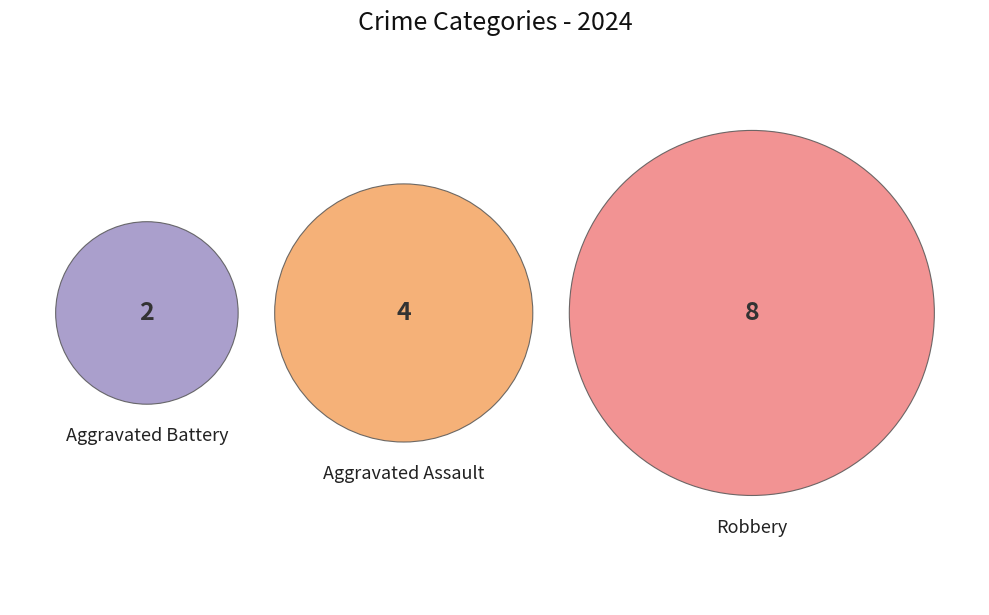

Combined, do Aggravated Assault and Robbery account for over 50%?

Yes